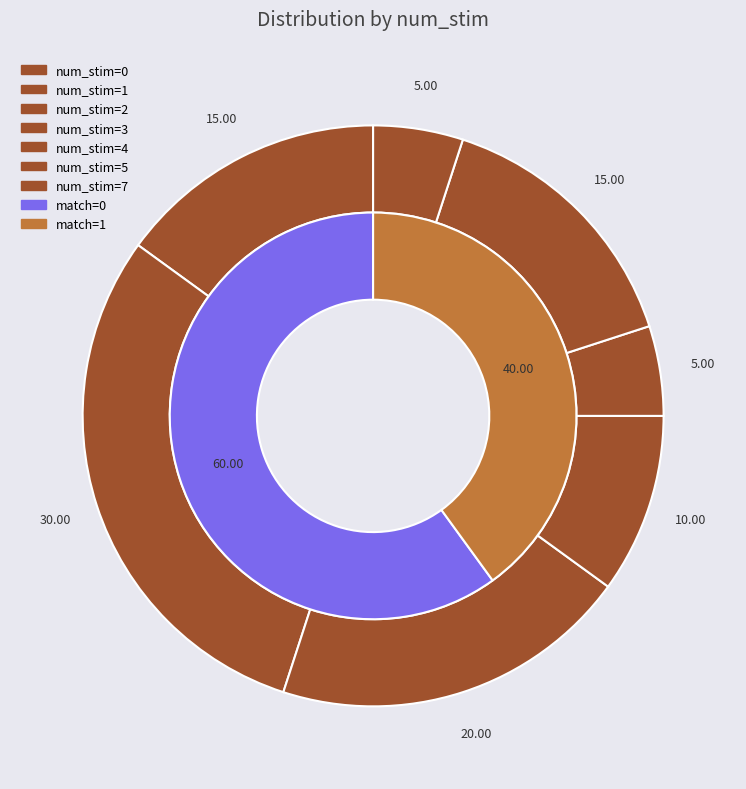

True or false: 0 accounts for 21% of the total.

False